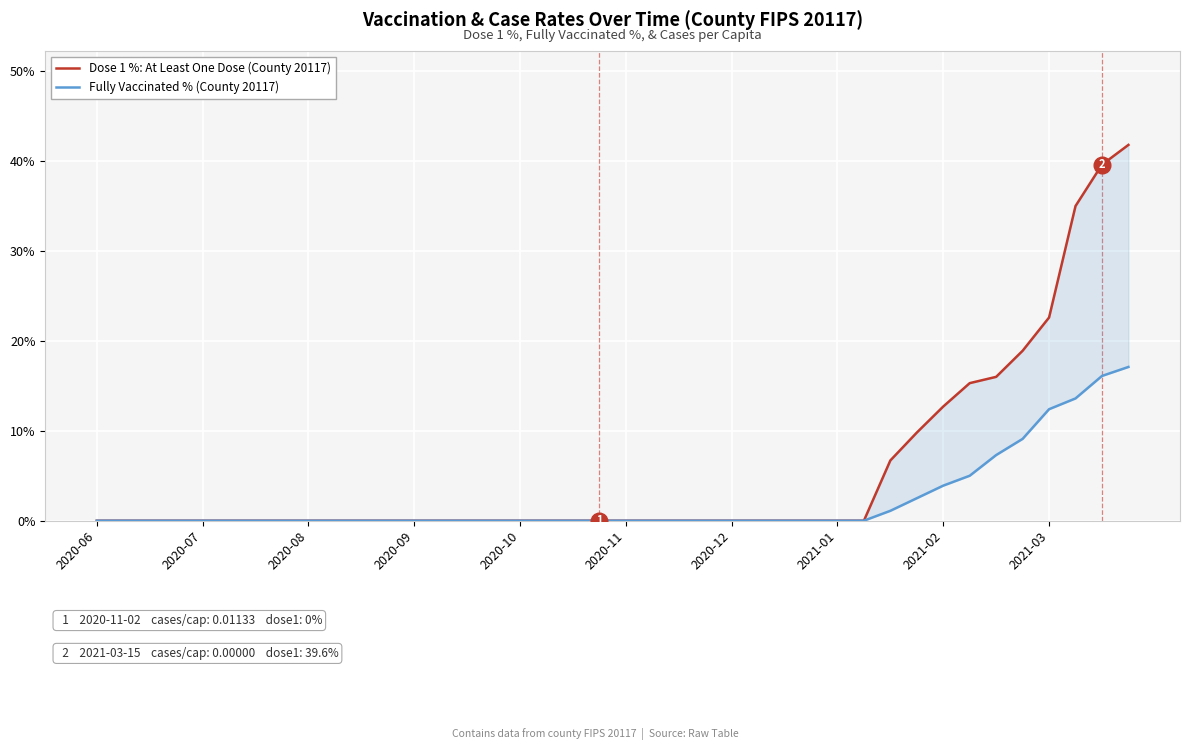

What is the label of the 27th point from the left?

26